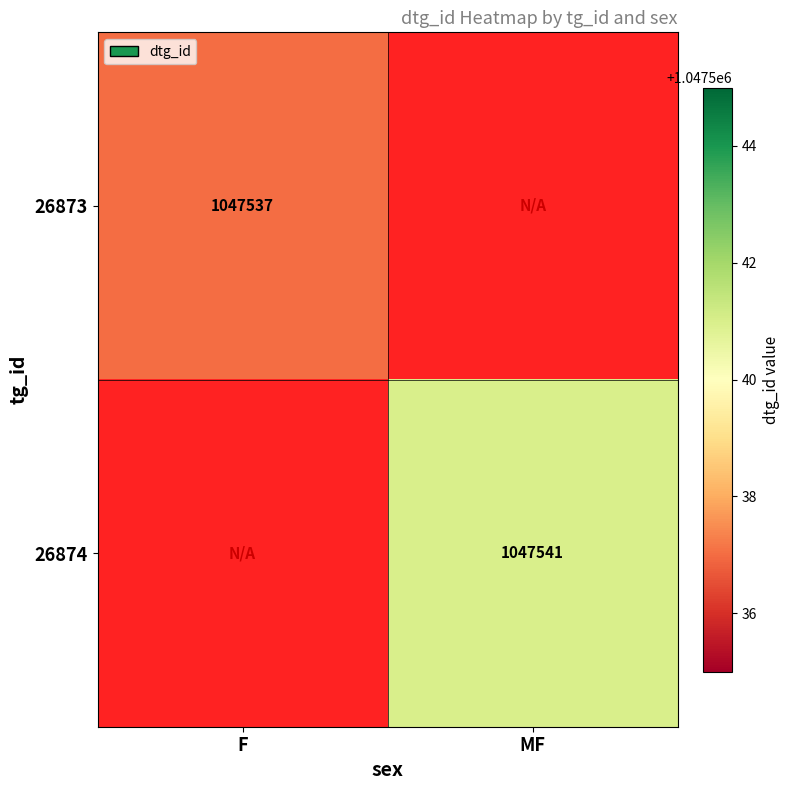

What is the minimum value shown in the chart?

1047537.0